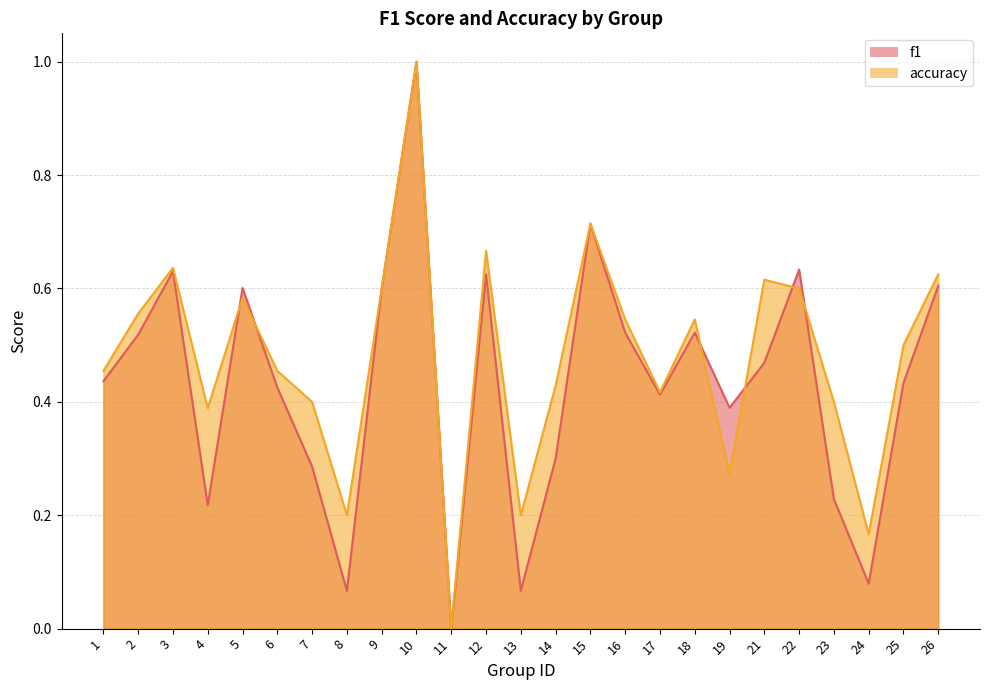

What are all the series names shown in the legend?

f1, accuracy